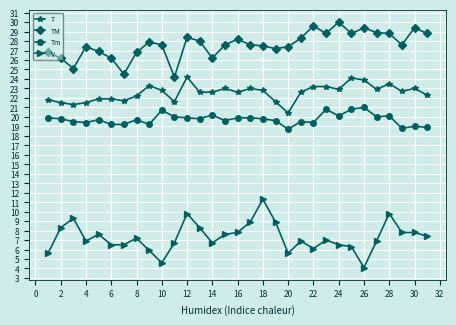

True or false: V has more than 1 interior local peaks.

True